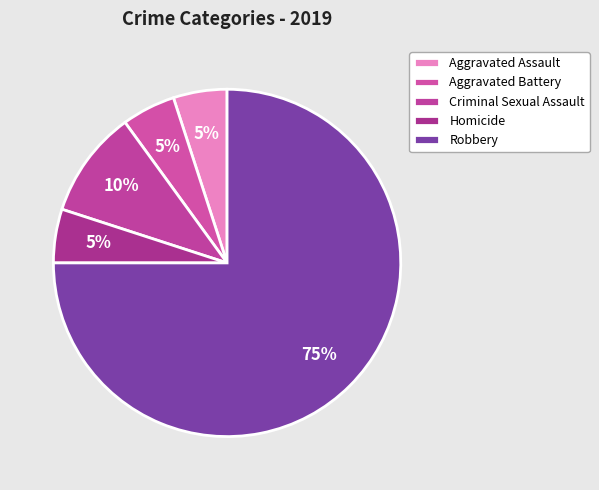

Count the number of slices in the pie.

5